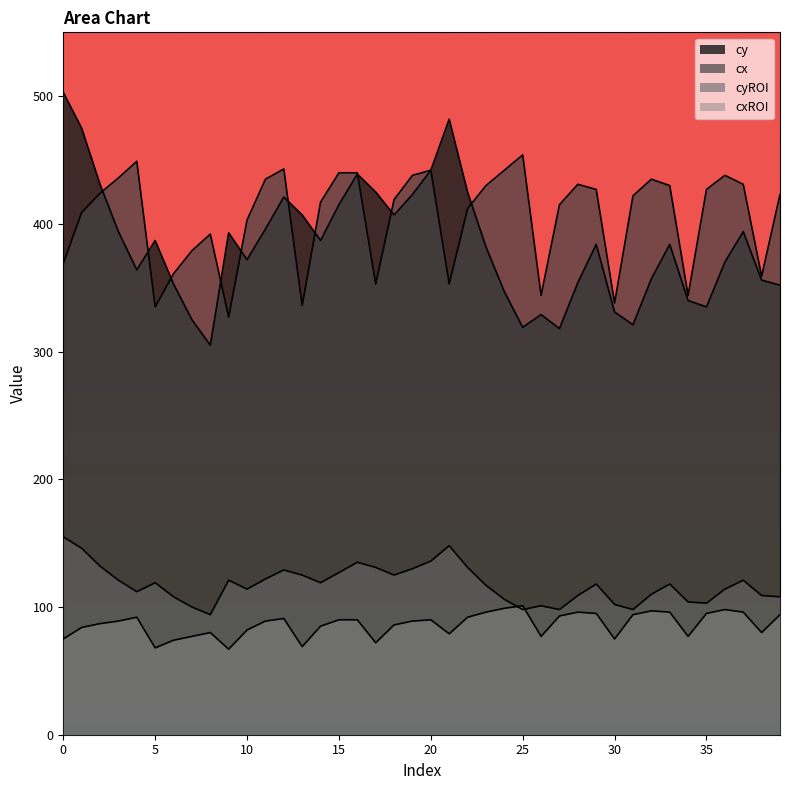

True or false: cy has more than 1 points higher than both neighbors.

True